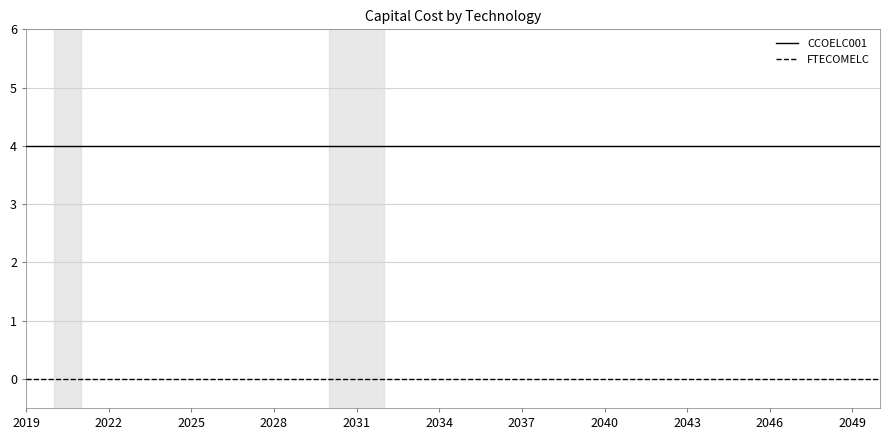

True or false: CCOELC001 and FTECOMELC intersect in this chart.

False